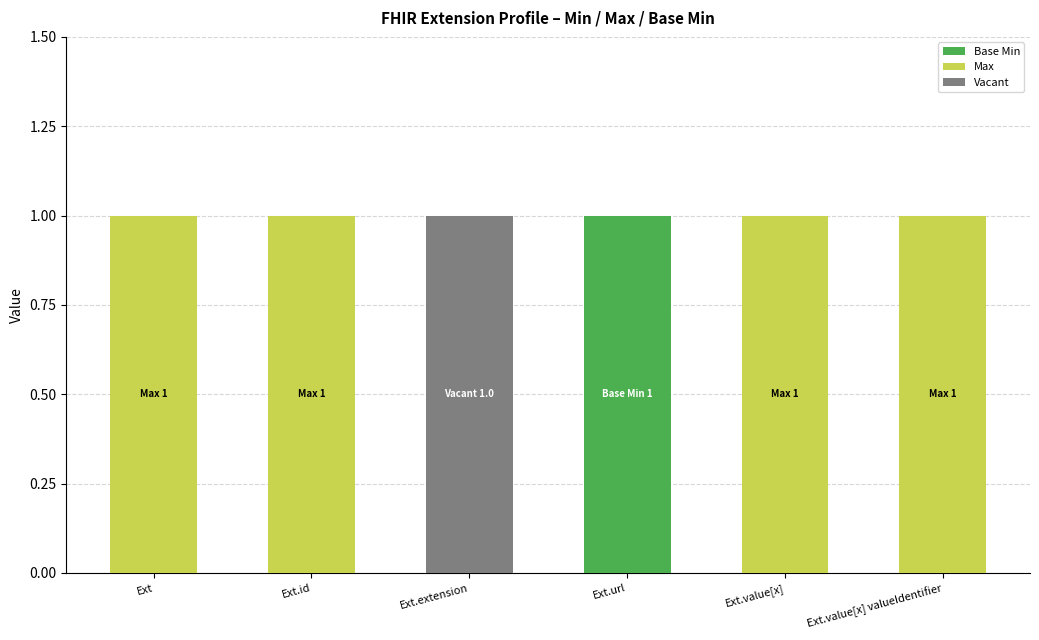

At which label does Base Min reach its peak?

Ext.url